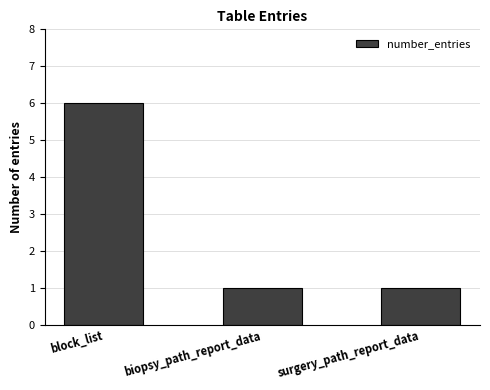

What is the label of the 1st bar from the right?

surgery_path_report_data